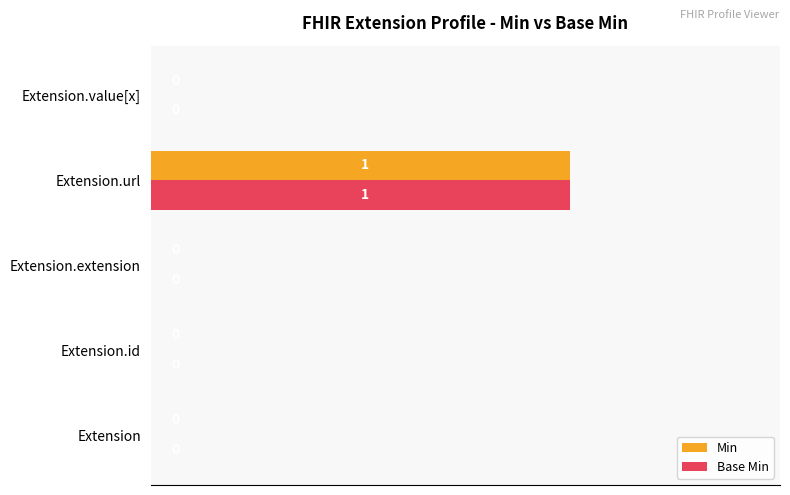

At which category is the sum across all series the highest?

Extension.url